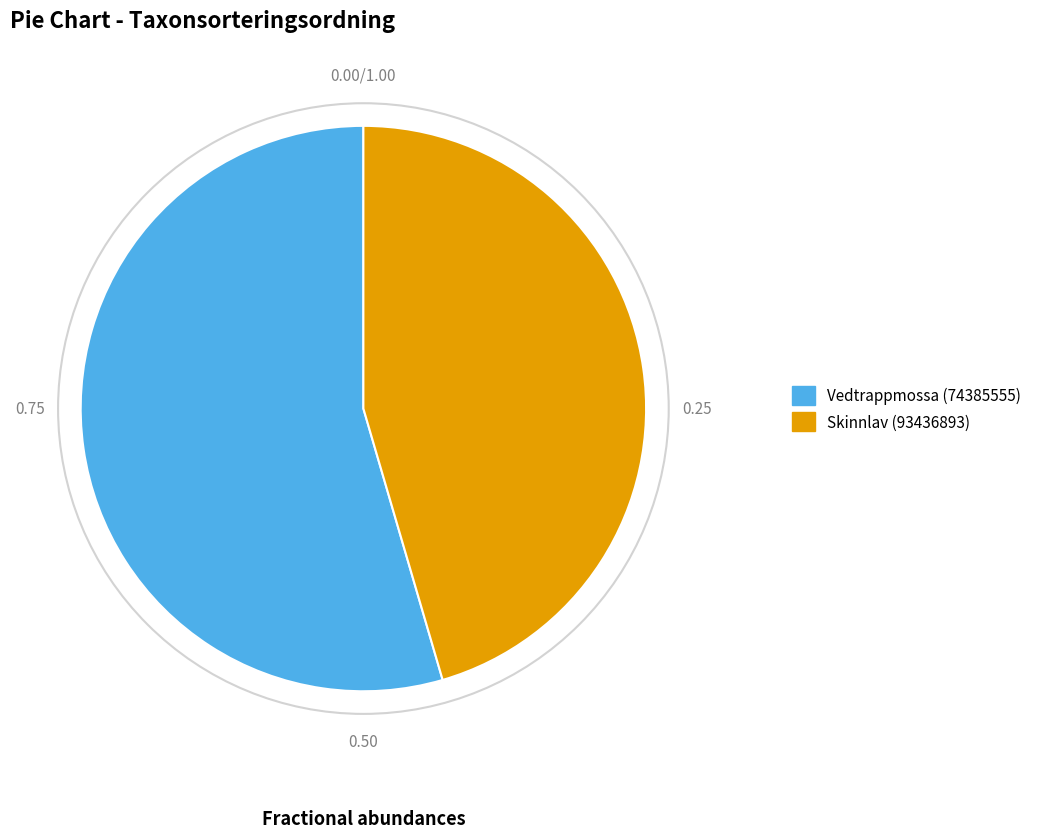

Does Vedtrappmossa (74385555) represent more than half of the total?

Yes